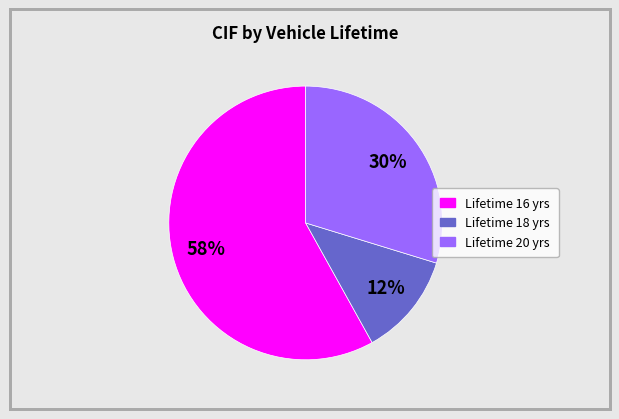

To the nearest percent, what is the average slice percentage?

33%